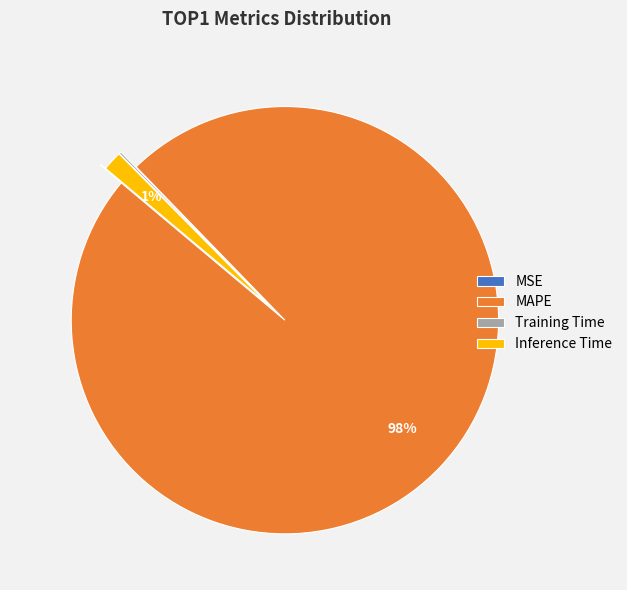

Is there any slice that represents more than half of the pie?

Yes